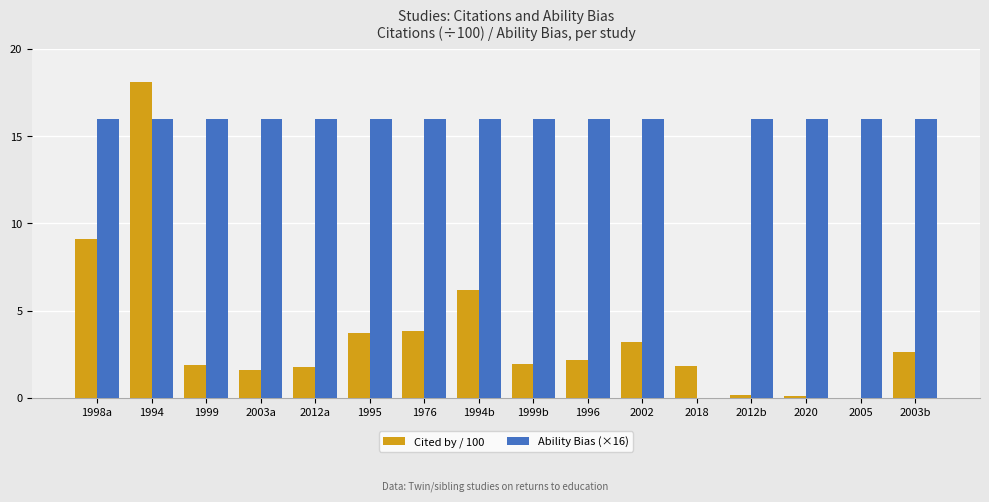

What is the maximum value shown in the chart?

18.1